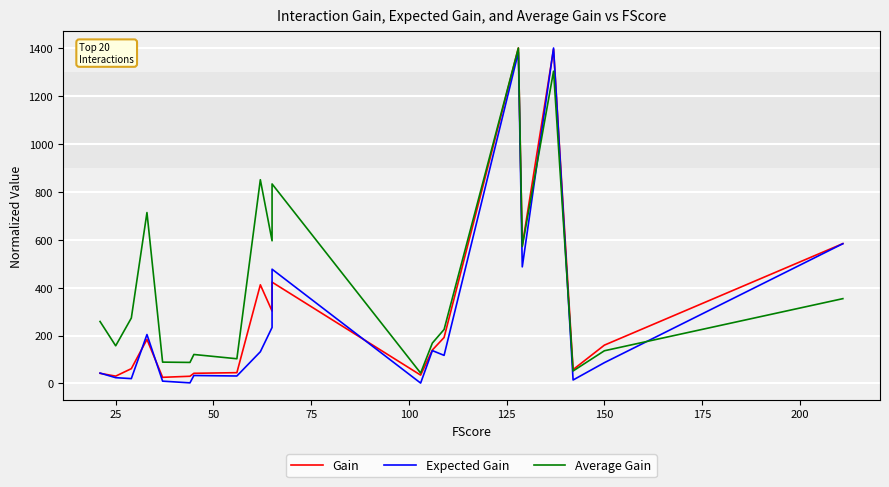

Where is Average Gain nearest to the value 721?

75